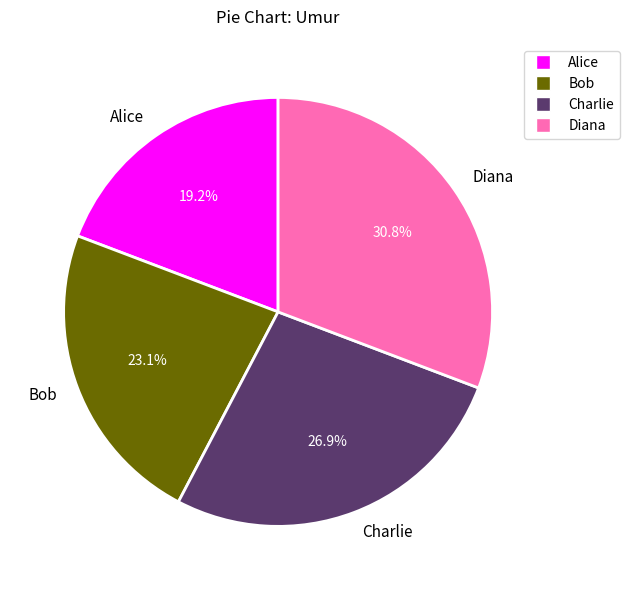

Which category has the biggest portion of the pie?

Diana